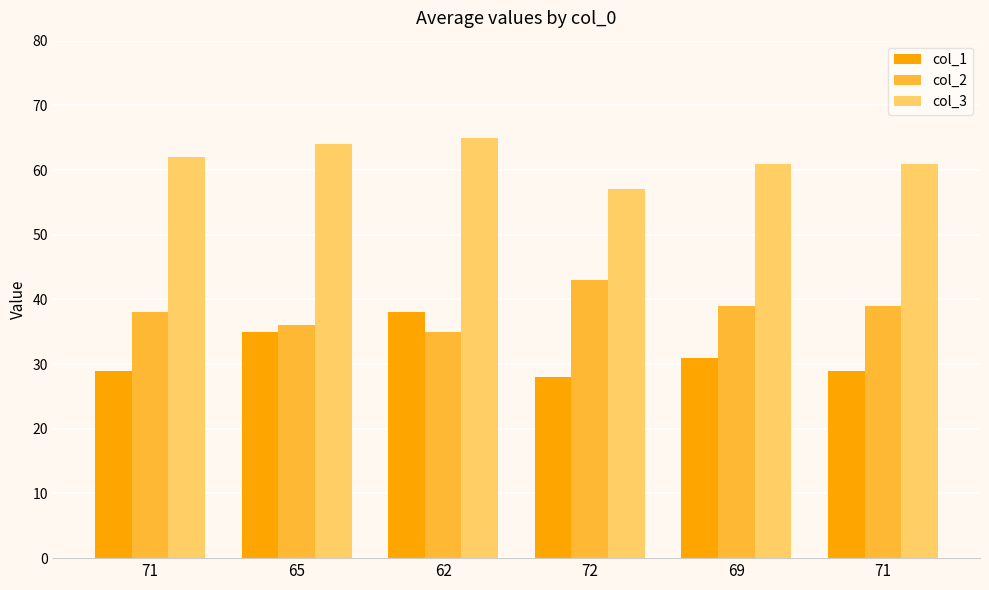

Which series has the largest total across all categories?

col_3